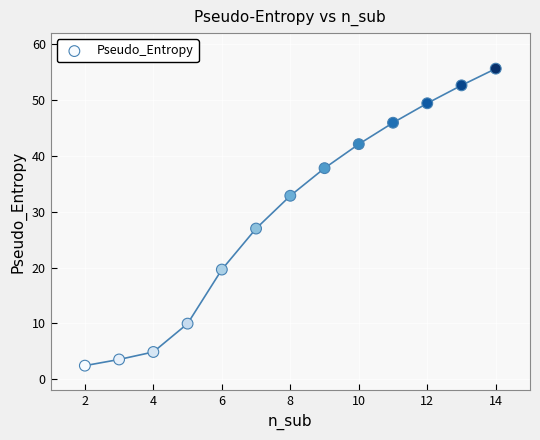

What Y value in the scatter plot is closest to 29?

27.0